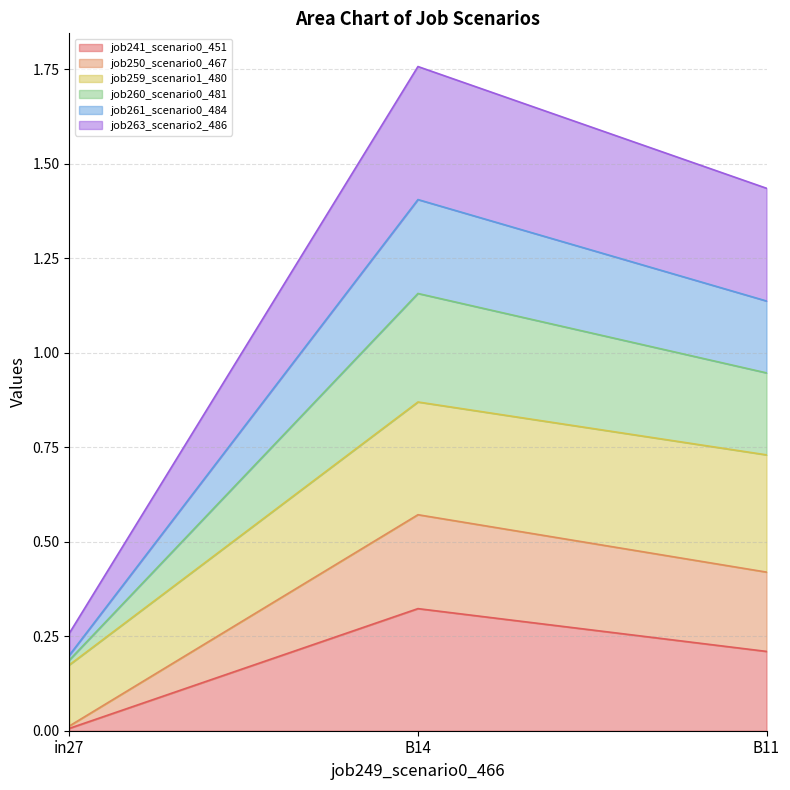

What is the label of the 2nd point from the left?

B14